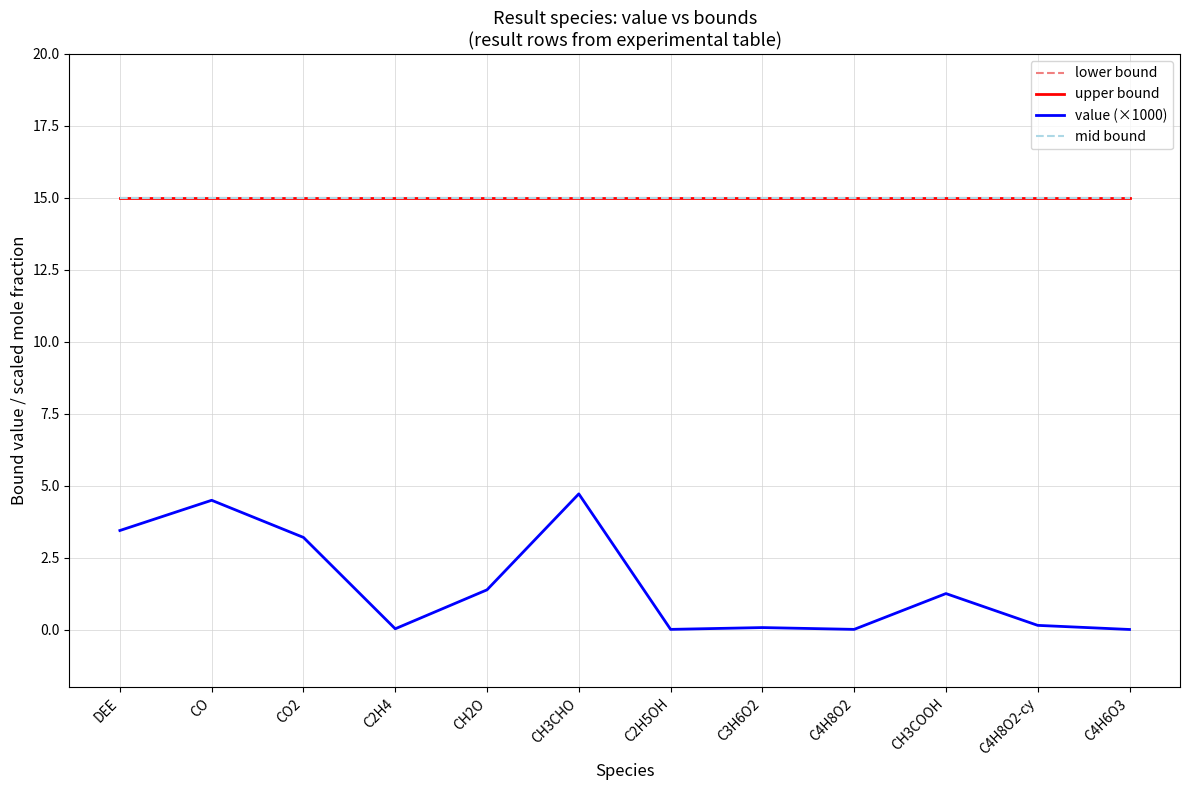

Reading left to right, what are all the values shown in this chart?

lower bound: DEE=15.0	CO=15.0	CO2=15.0	C2H4=15.0	CH2O=15.0	CH3CHO=15.0	C2H5OH=15.0	C3H6O2=15.0	C4H8O2=15.0	CH3COOH=15.0	C4H8O2-cy=15.0	C4H6O3=15.0
upper bound: DEE=15.0	CO=15.0	CO2=15.0	C2H4=15.0	CH2O=15.0	CH3CHO=15.0	C2H5OH=15.0	C3H6O2=15.0	C4H8O2=15.0	CH3COOH=15.0	C4H8O2-cy=15.0	C4H6O3=15.0
value (×1000): DEE=3.4	CO=4.5	CO2=3.2	C2H4=0.0	CH2O=1.4	CH3CHO=4.7	C2H5OH=0.0	C3H6O2=0.1	C4H8O2=0.0	CH3COOH=1.3	C4H8O2-cy=0.2	C4H6O3=0.0
mid bound: DEE=15.0	CO=15.0	CO2=15.0	C2H4=15.0	CH2O=15.0	CH3CHO=15.0	C2H5OH=15.0	C3H6O2=15.0	C4H8O2=15.0	CH3COOH=15.0	C4H8O2-cy=15.0	C4H6O3=15.0